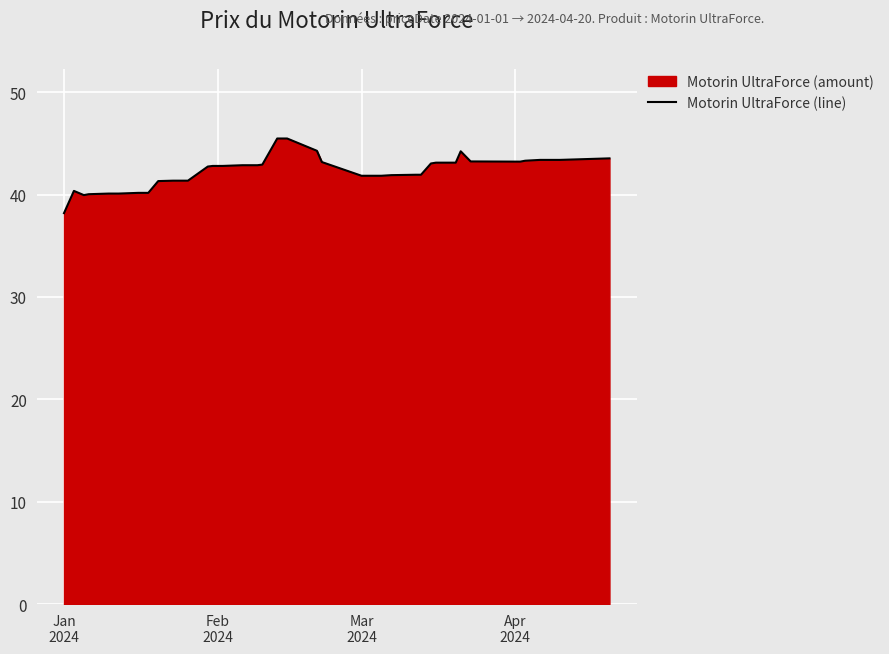

What is the smallest value displayed?

38.2